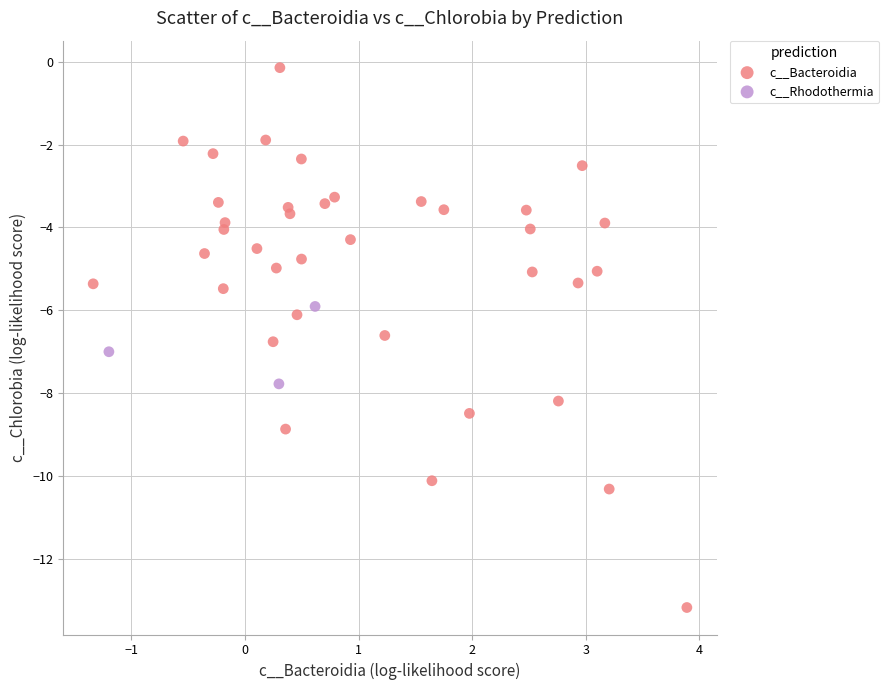

Which series has the widest spread of Y values?

c__Bacteroidia